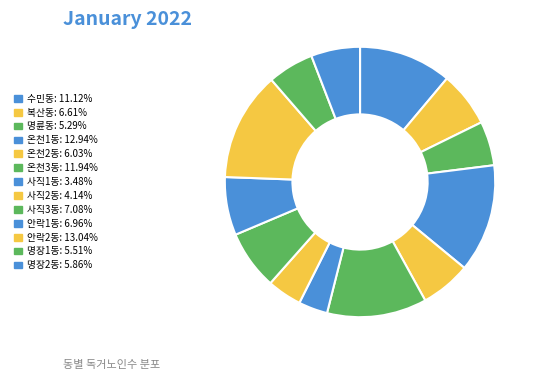

Is it true that 명륜동 is 5% of the pie?

True